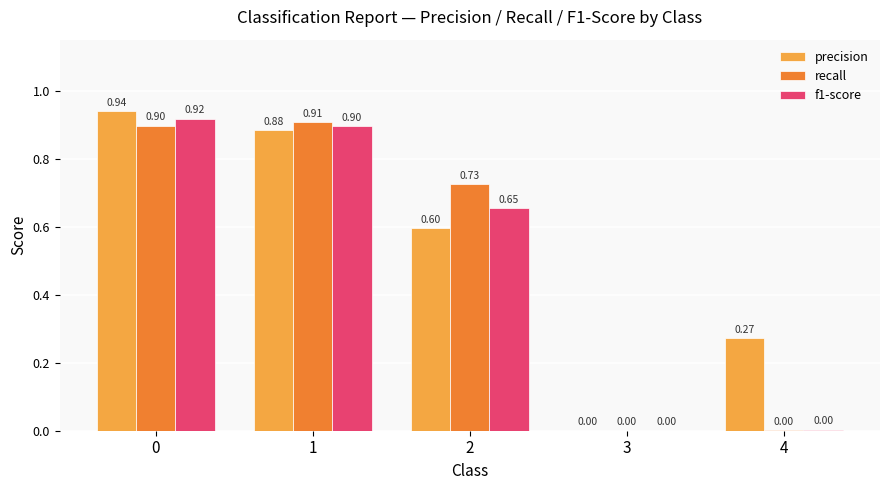

The precision series shows 0.9 at 1. True or false?

True